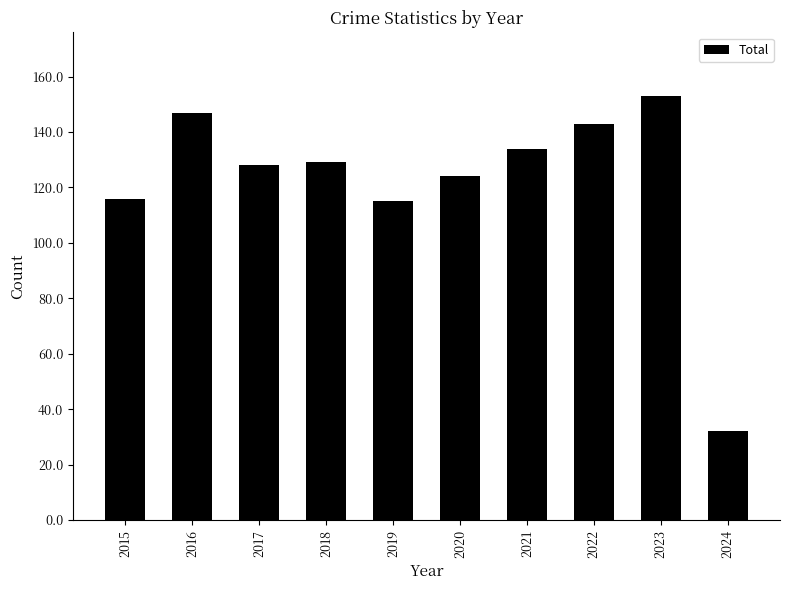

Reading left to right, extract all data points from this chart.

2015=116	2016=147	2017=128	2018=129	2019=115	2020=124	2021=134	2022=143	2023=153	2024=32